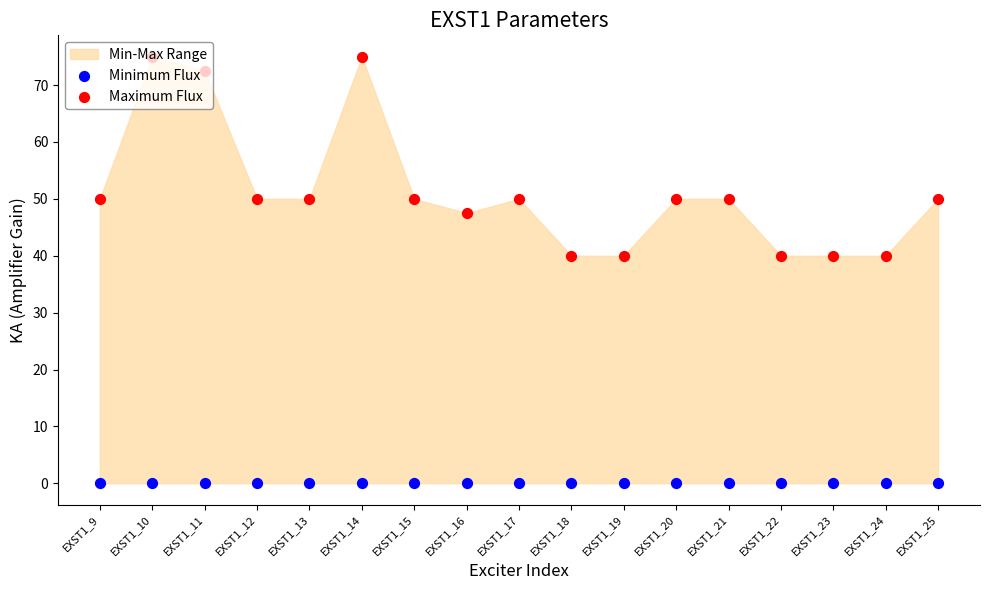

Which series has the largest total across all categories?

Maximum Flux